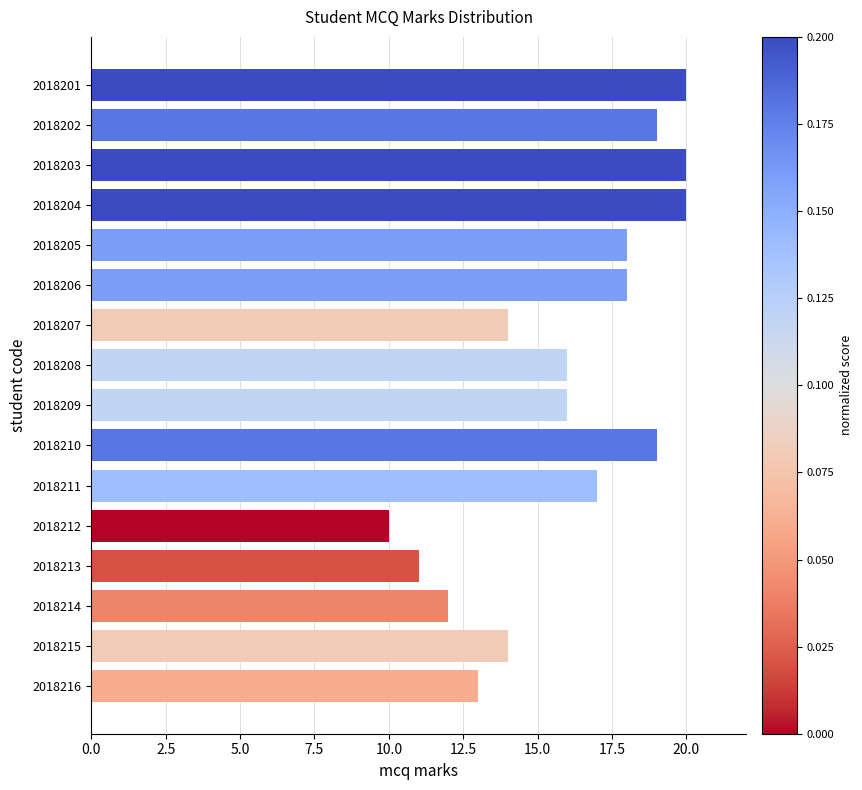

Which has a higher value, 2018205 or 2018202?

2018202